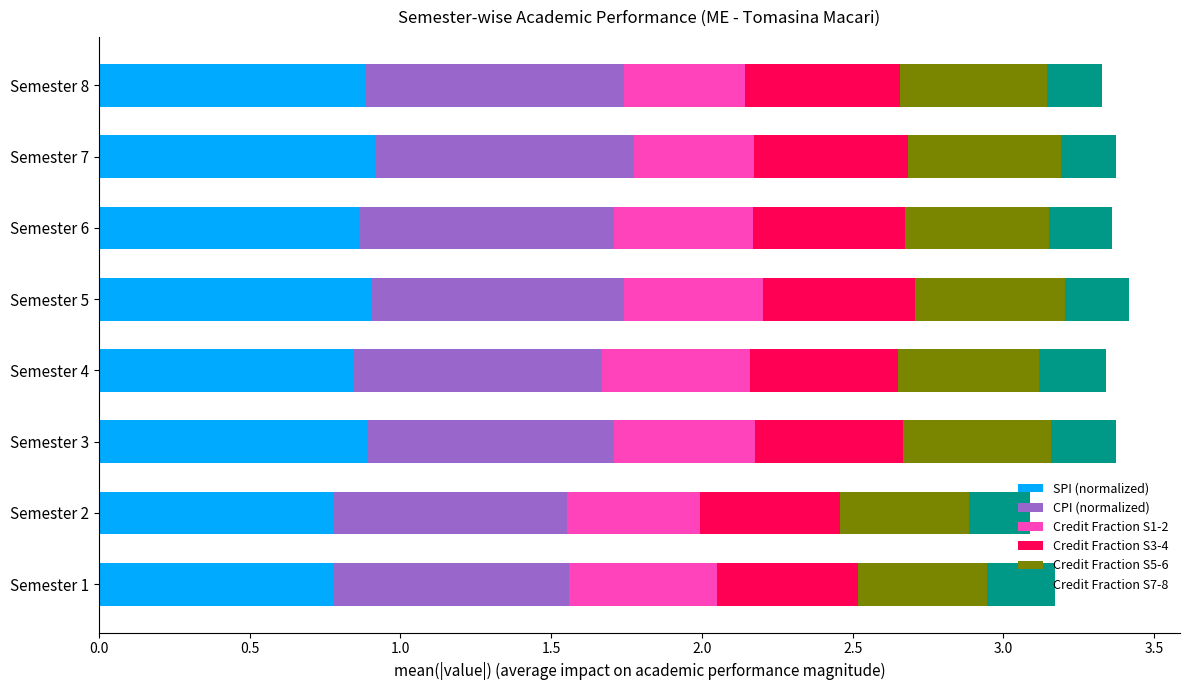

What is the total value across all series at Semester 1?

3.2